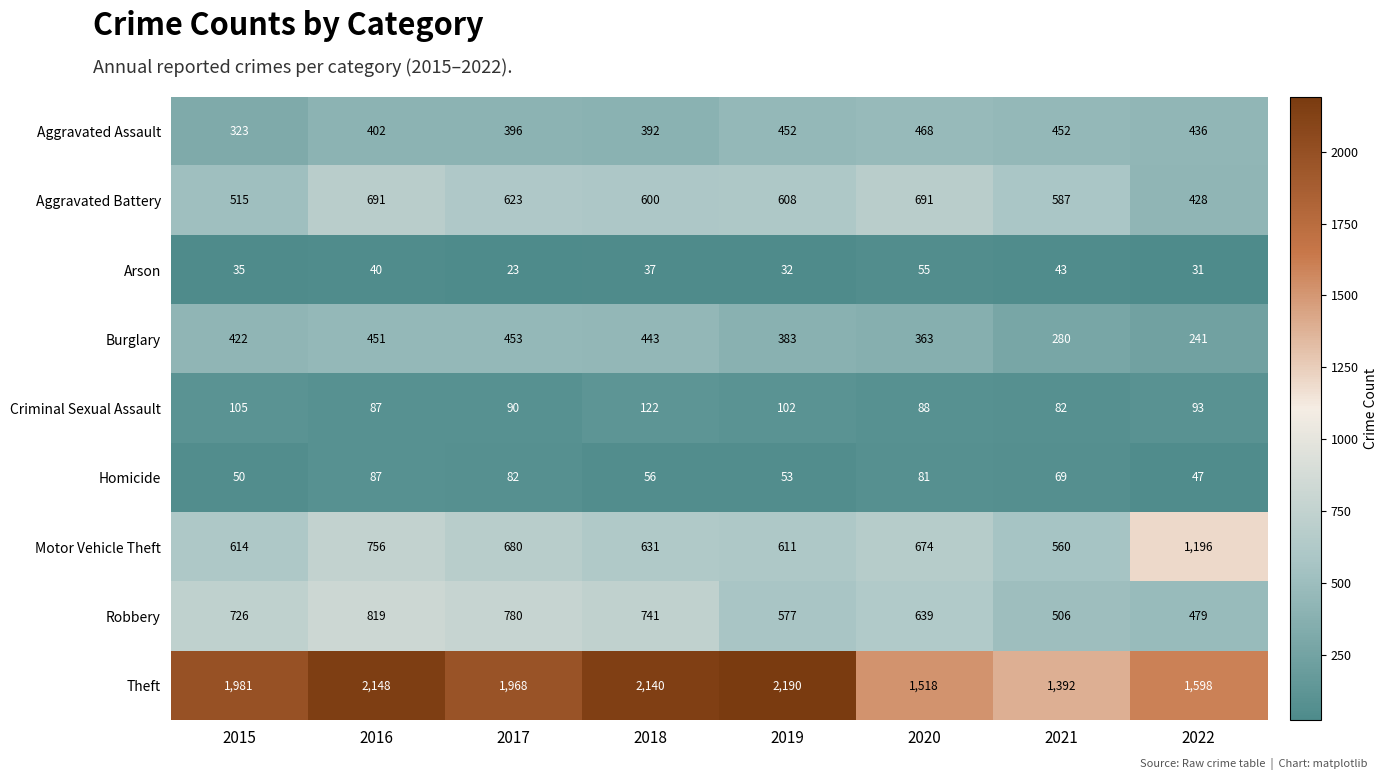

Read the Criminal Sexual Assault value at 2016, to the nearest 5.

85